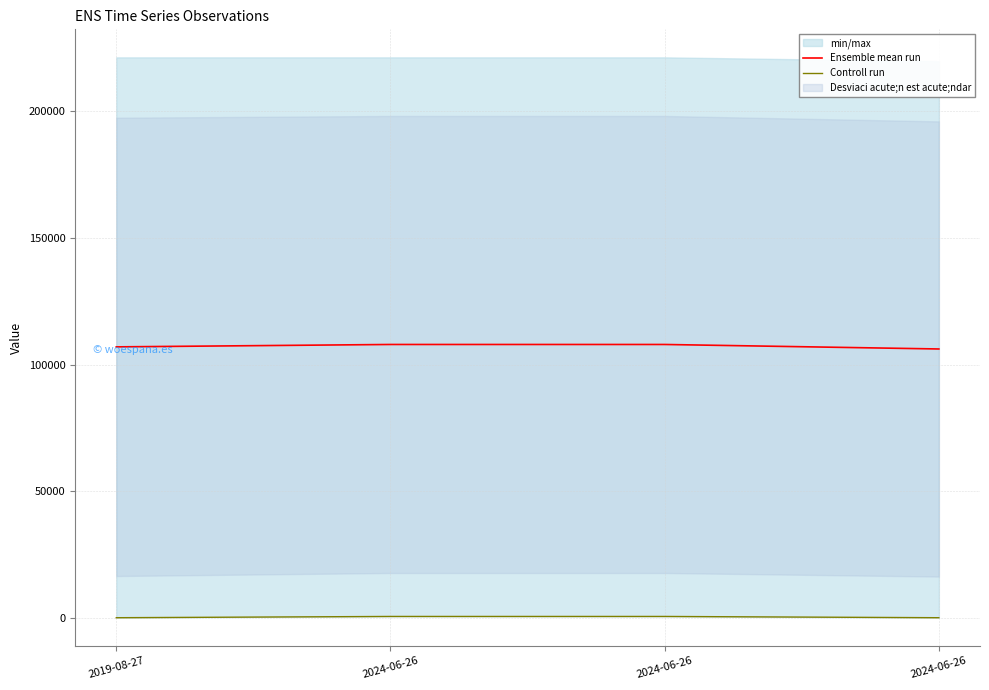

Is this an area chart (filled region under the line)?

No